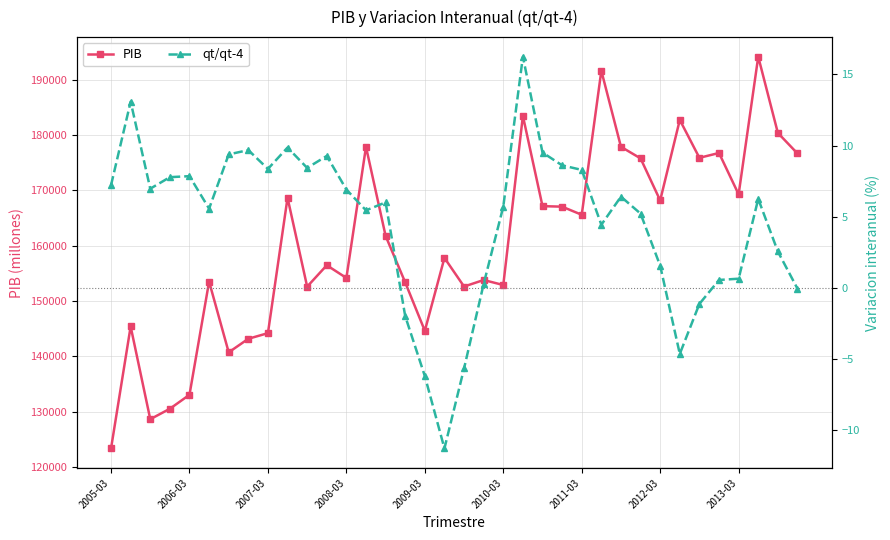

The value of PIB at 2006-03 is 200344.8. True or false?

False